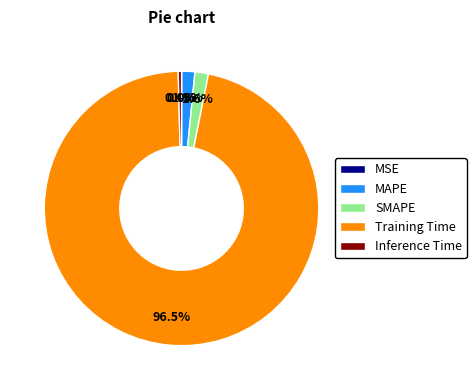

Which has a higher value, Training Time or SMAPE?

Training Time